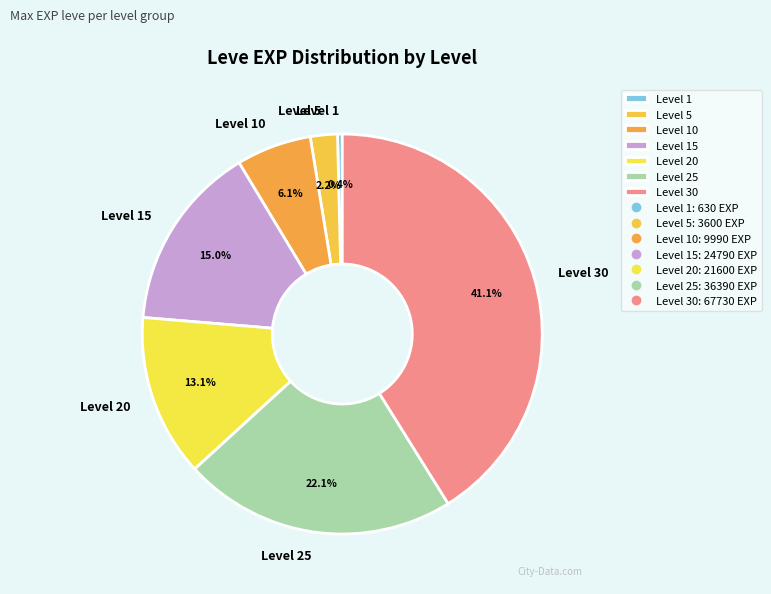

What is the smallest slice in the pie chart?

Level 1